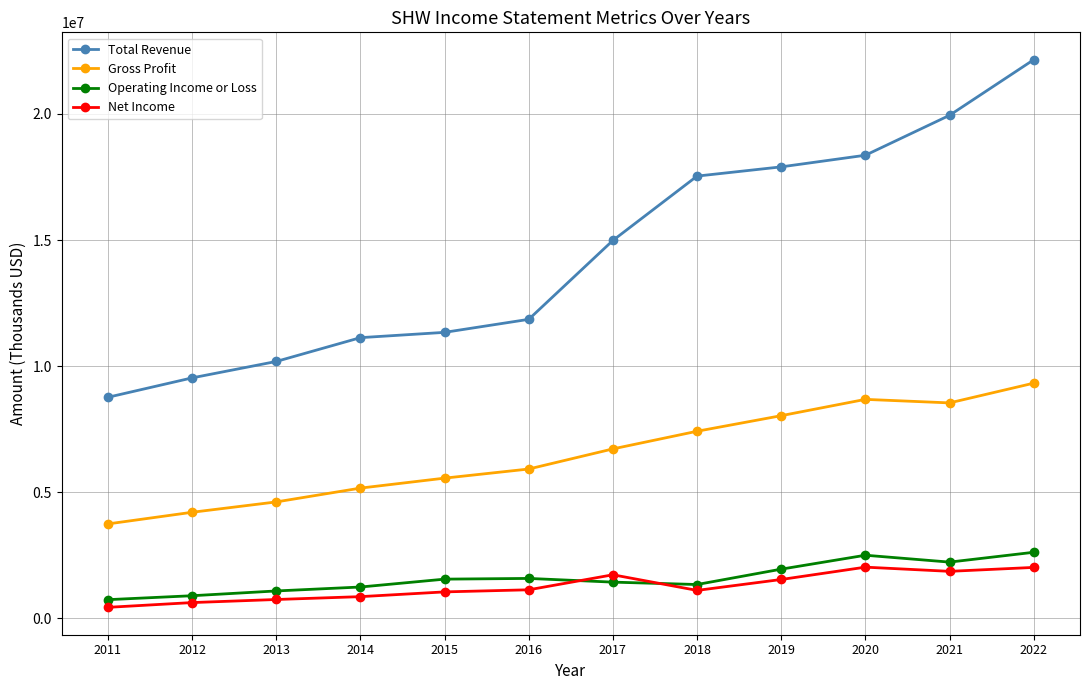

Which series has the widest spread of values?

Total Revenue